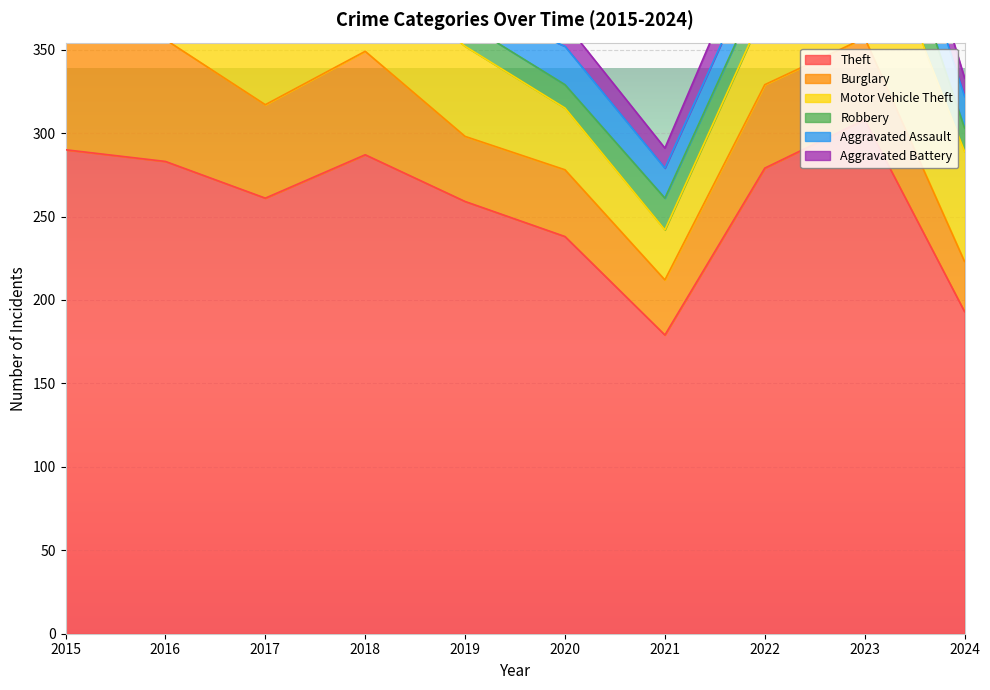

At 2016, list the series in order from smallest to largest.

Aggravated Battery, Aggravated Assault, Robbery, Motor Vehicle Theft, Burglary, Theft